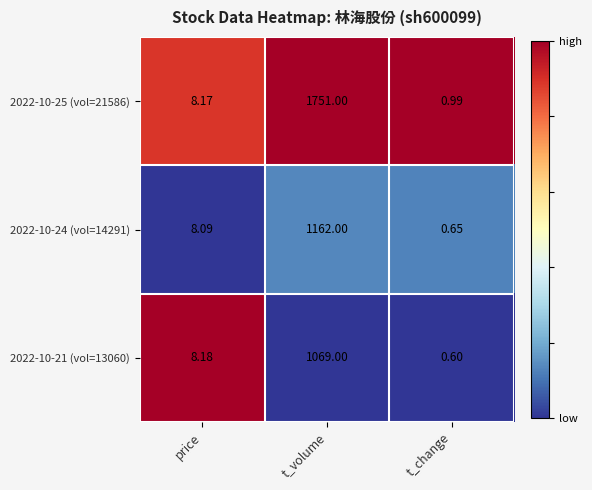

Which series has the widest spread of values?

2022-10-25 (vol=21586)